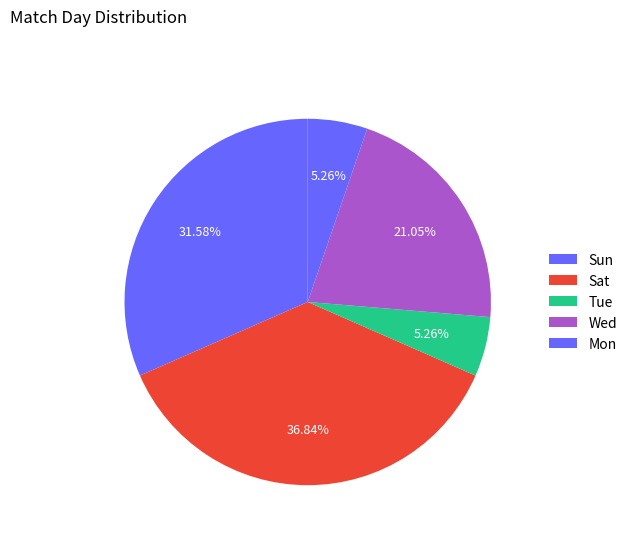

How many slices are in this pie chart?

5